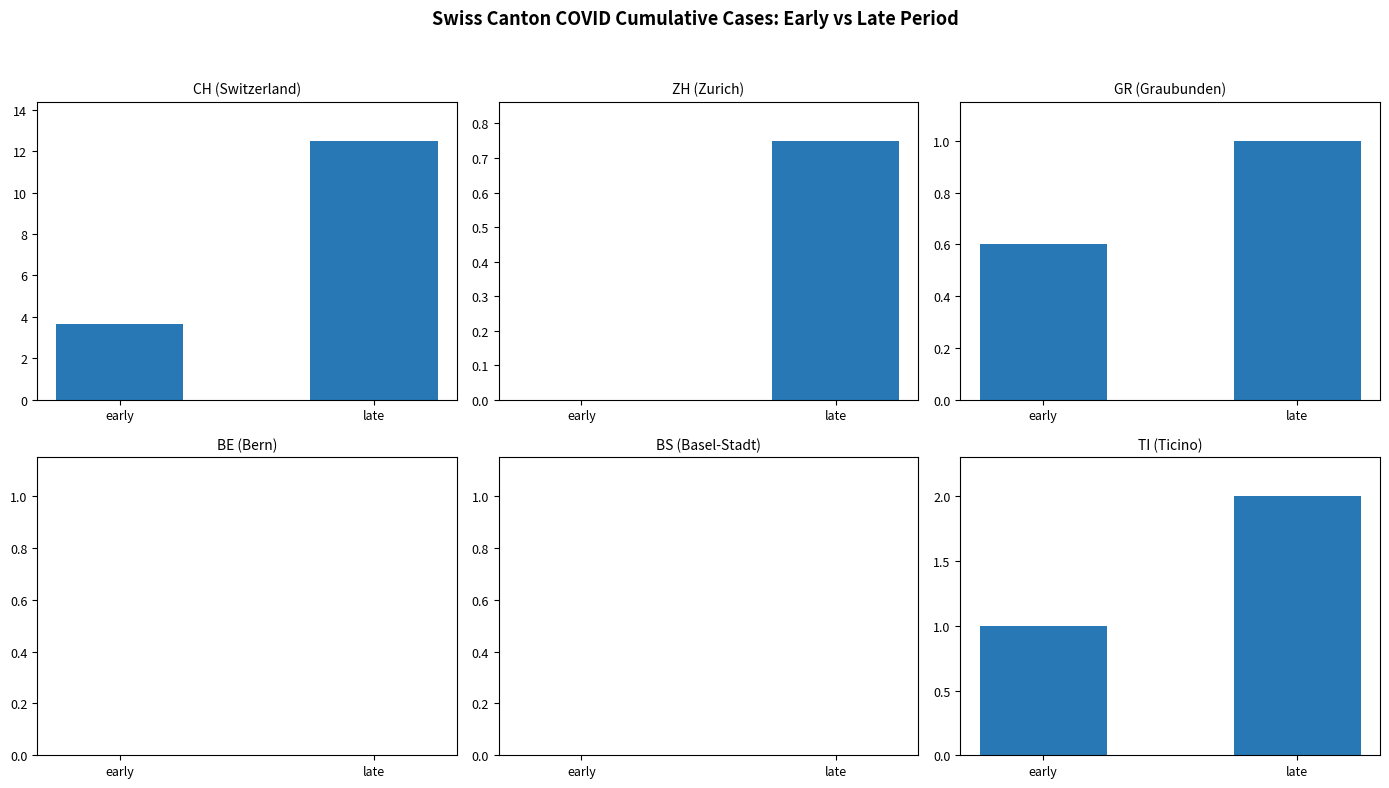

What is the difference between the TI values at early and late?

1.0